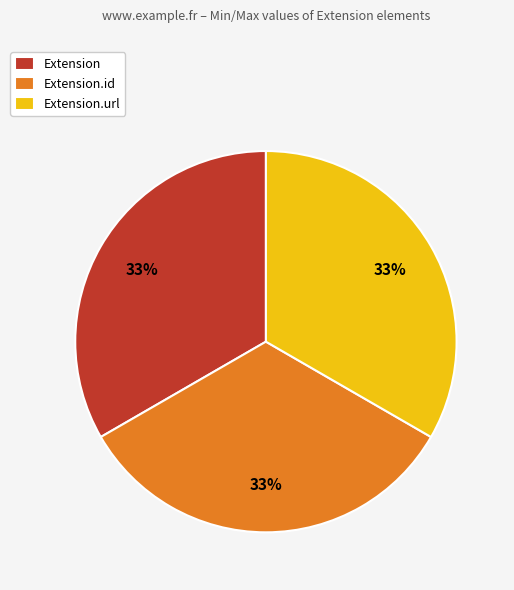

What is the ratio of the value at Extension.url to the value at Extension.id?

1.0